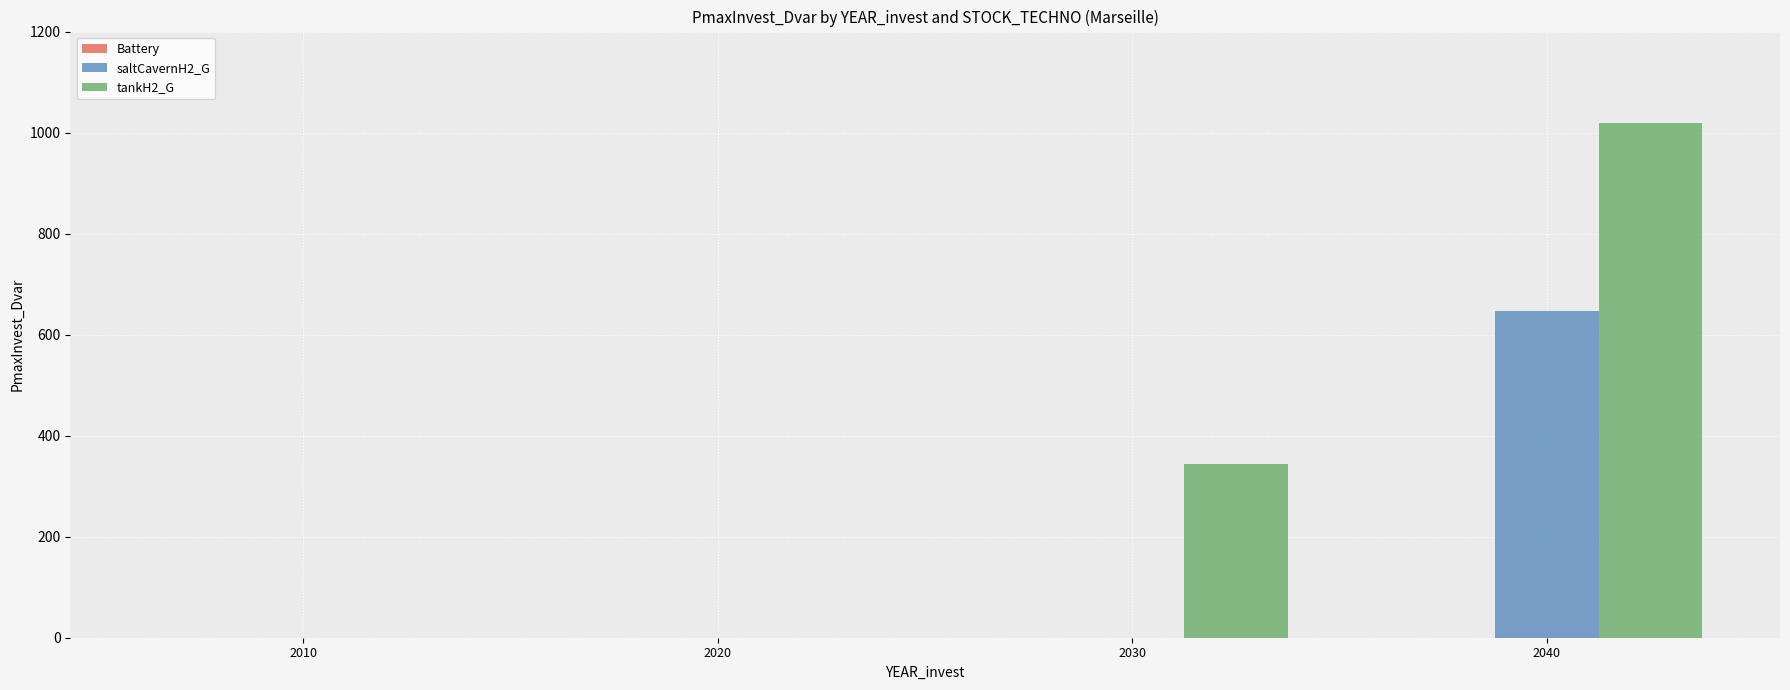

Which series has the widest spread of values?

tankH2_G